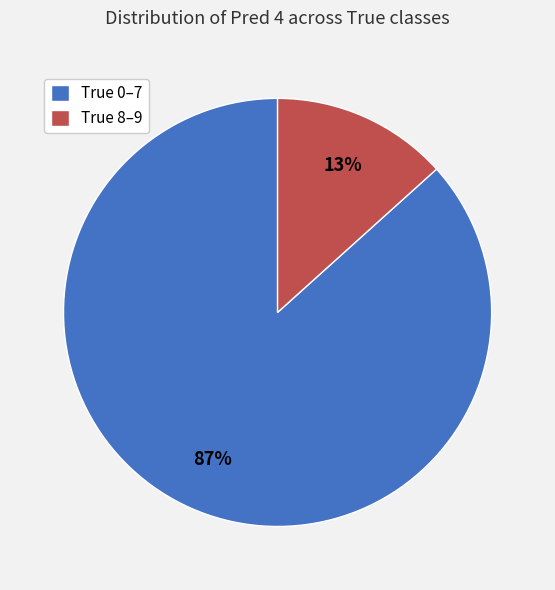

To the nearest percent, what is the average slice percentage?

50%